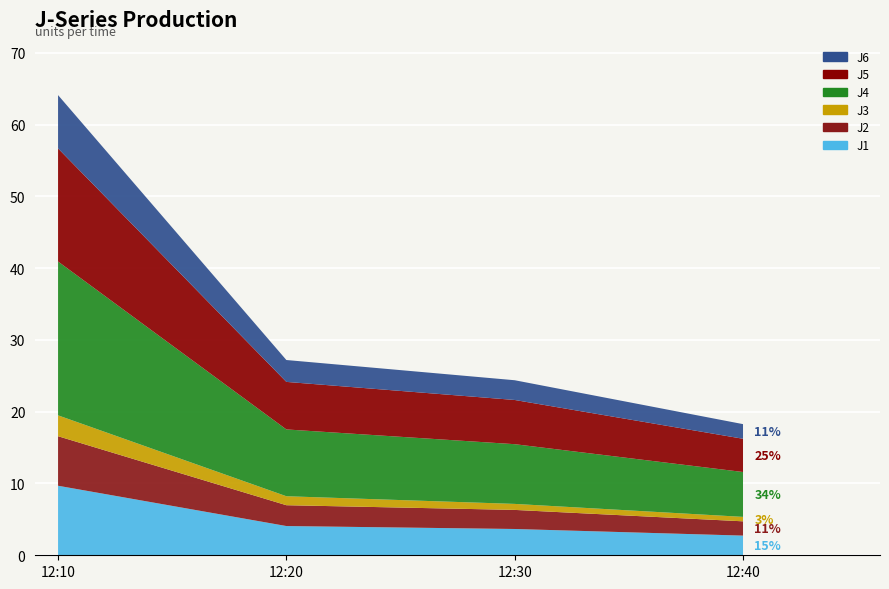

Reading left to right, extract all data points from this chart.

J1: 9.7	4.1	3.7	2.7
J2: 6.9	2.9	2.7	2.0
J3: 2.9	1.2	0.8	0.6
J4: 21.4	9.3	8.3	6.2
J5: 15.8	6.6	6.2	4.6
J6: 7.4	3.0	2.8	2.0